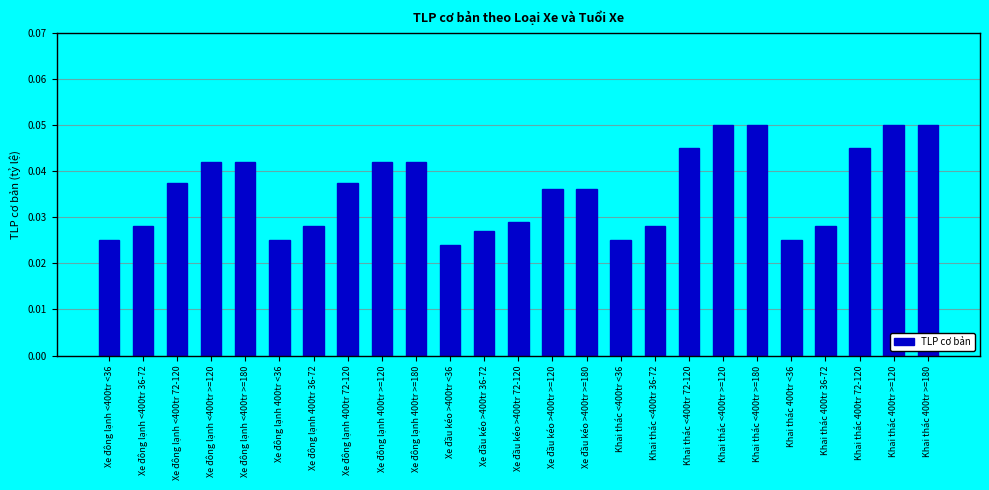

What is the sum of all values?

0.9